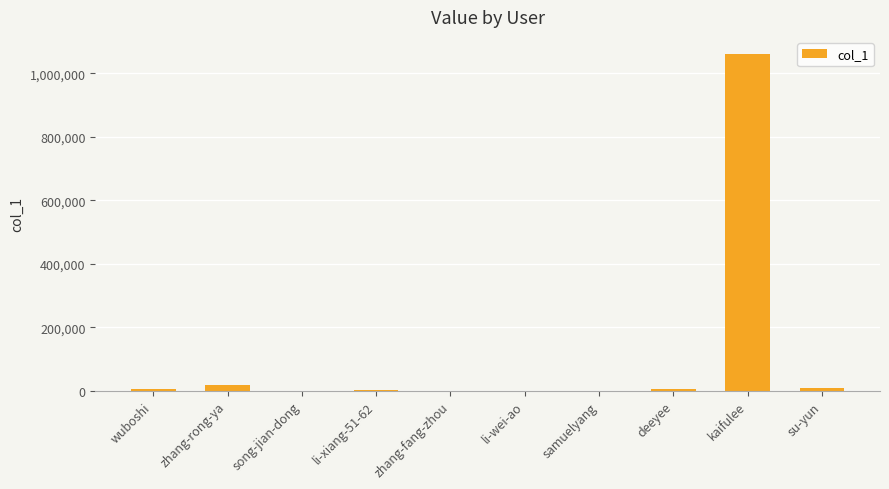

The value at kaifulee is 1061981. True or false?

True